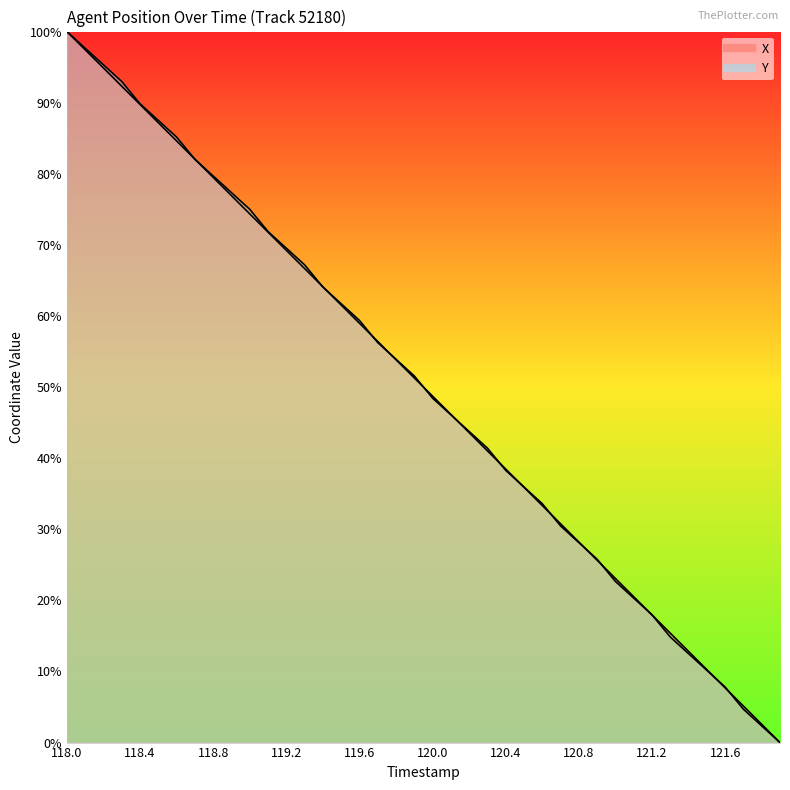

True or false: X has a value of 100.0 at 118.0.

True